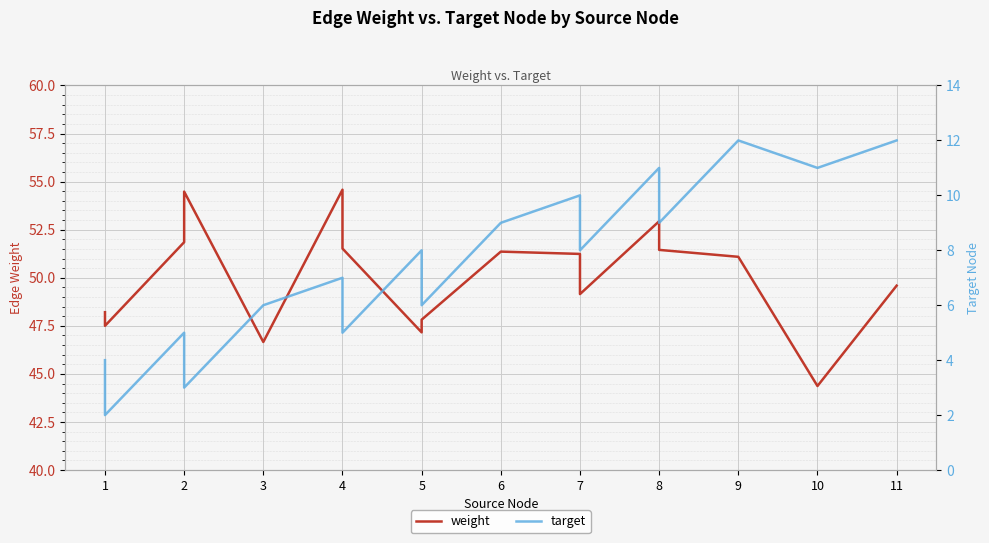

At which category does target reach its first local peak?

2